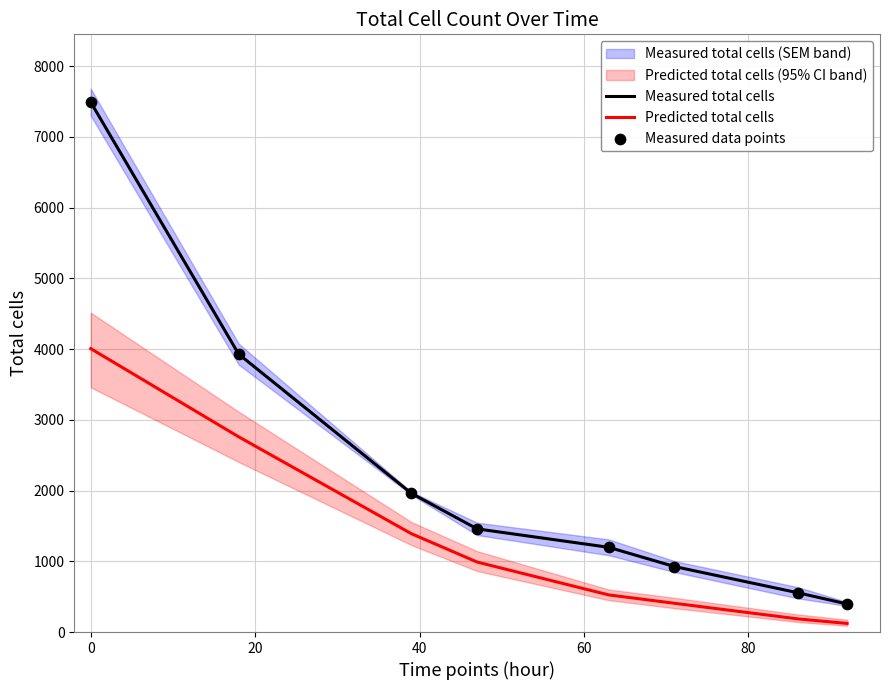

Which series reaches the maximum Y coordinate?

Measured total cells